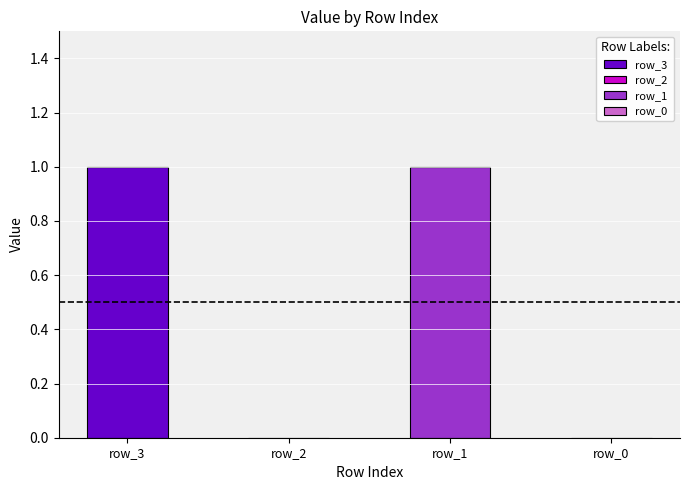

Rank the categories by value from highest to lowest.

row_3, row_1, row_2, row_0